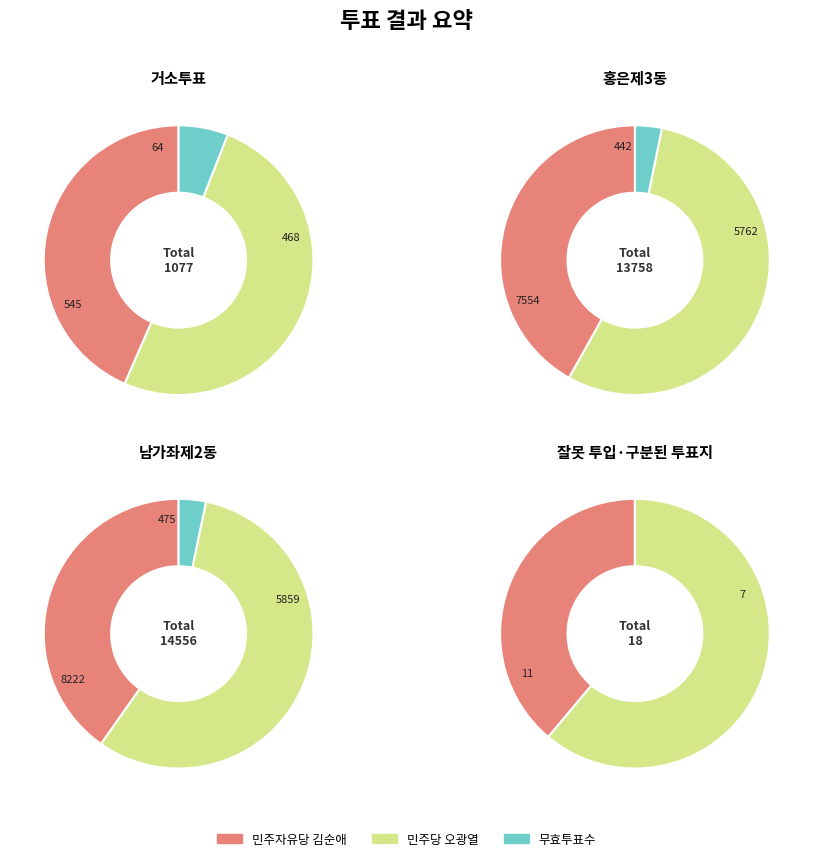

To the nearest percent, what is the combined percentage of 잘못 투입·구분된 투표지 and 거소투표?

4%